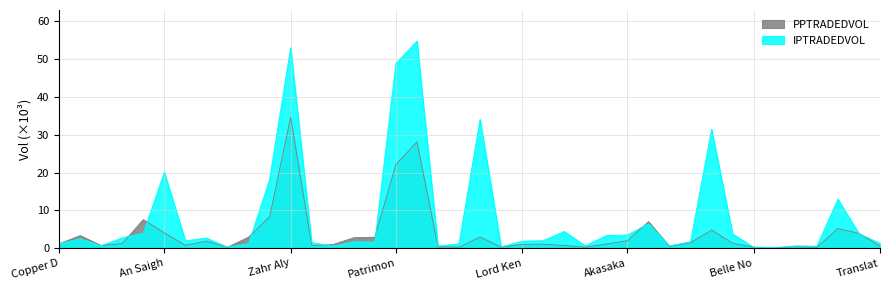

What is the difference between the highest and lowest values at Zahr Aly?

18.4